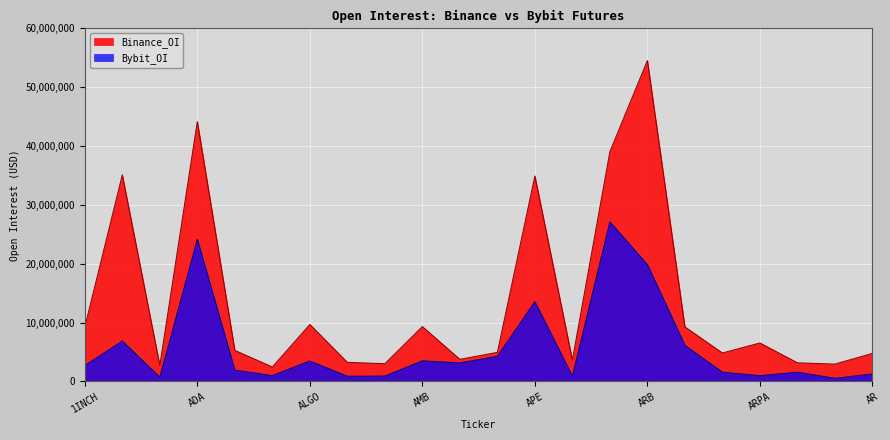

Which category has the highest value across all series?

ARB